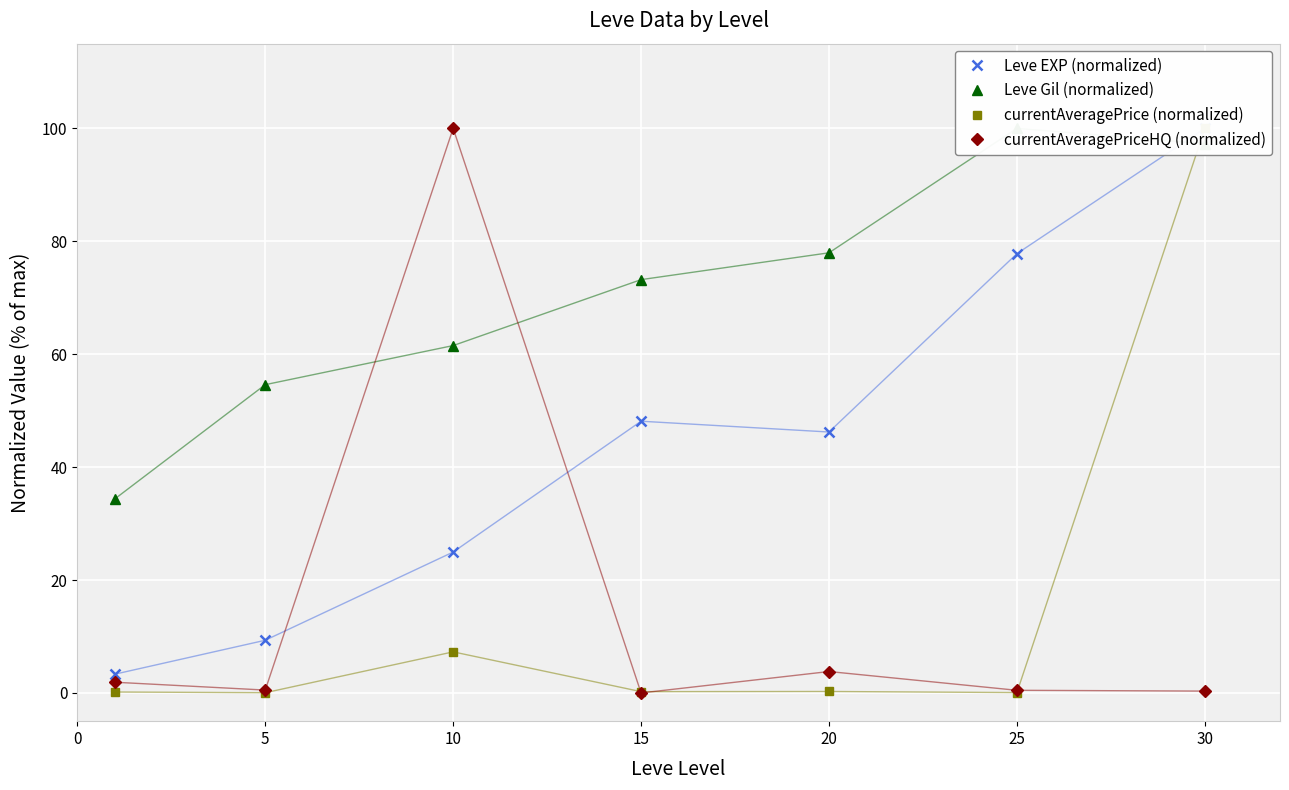

List the series in order of their peak value, lowest first.

Leve EXP (normalized), Leve Gil (normalized), currentAveragePrice (normalized), currentAveragePriceHQ (normalized)